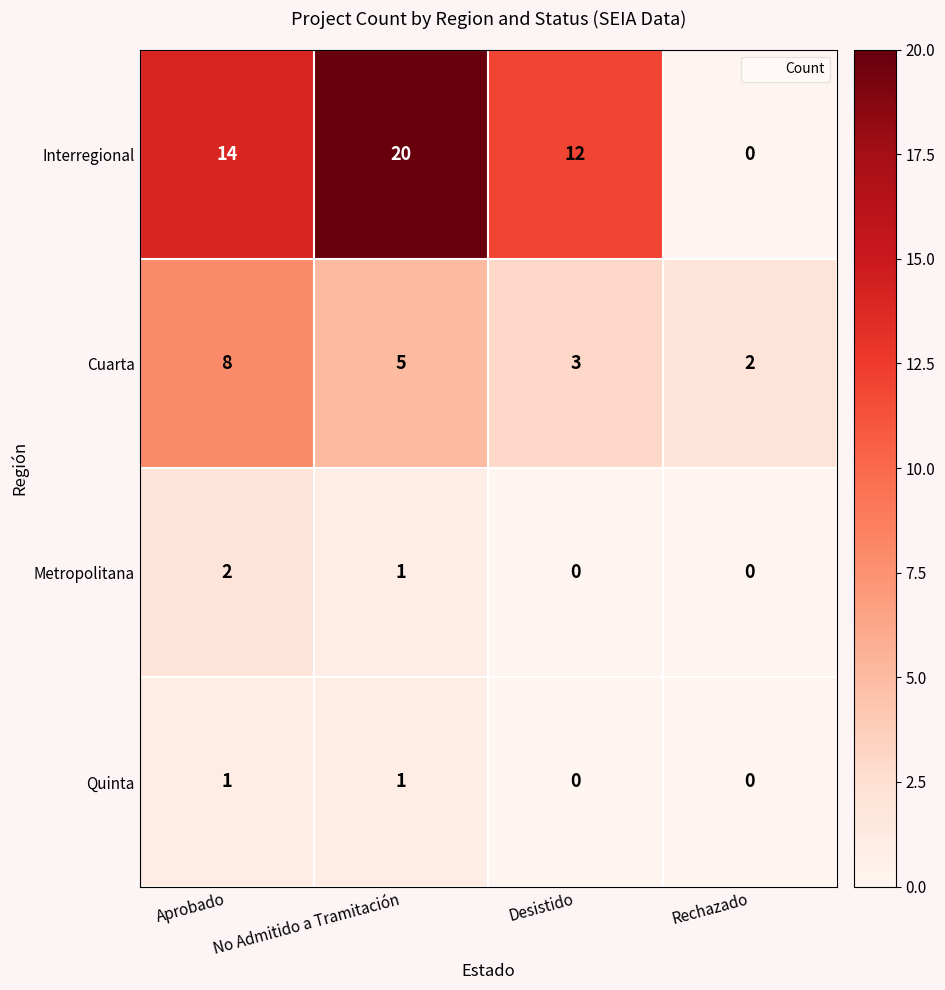

At which category is the sum across all series the highest?

No Admitido a Tramitación